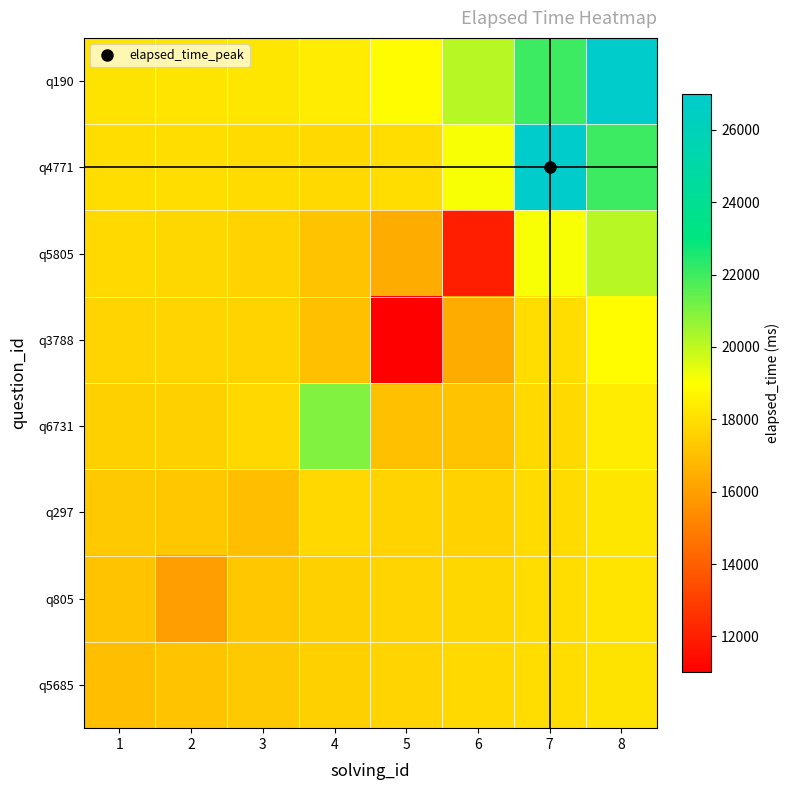

Reading right to left, extract all data points from this chart.

q5685: 8=18139.9	7=17971.3	6=17820.8	5=17691.1	4=17545.3	3=17339.8	2=17149.1	1=17000.7
q805: 8=18176.5	7=17948.1	6=17765.8	5=17668.1	4=17552.2	3=17264.8	2=16004.1	1=17149.1
q297: 8=18252.0	7=17897.6	6=17611.9	5=17636.3	4=17799.9	3=17002.0	2=17264.8	1=17339.8
q6731: 8=18440.1	7=17834.9	6=17146.7	5=17068.1	4=20986.7	3=17799.9	2=17552.2	1=17545.3
q3788: 8=18940.5	7=17947.2	6=16432.5	5=11021.5	4=17068.1	3=17636.3	2=17668.1	1=17691.1
q5805: 8=20152.4	7=19117.5	6=12020.9	5=16432.5	4=17146.7	3=17611.9	2=17765.8	1=17820.8
q4771: 8=22053.9	7=26977.9	6=19117.5	5=17947.2	4=17834.9	3=17897.6	2=17948.1	1=17971.3
q190: 8=26986.2	7=22053.9	6=20152.4	5=18940.5	4=18440.1	3=18252.0	2=18176.5	1=18139.9